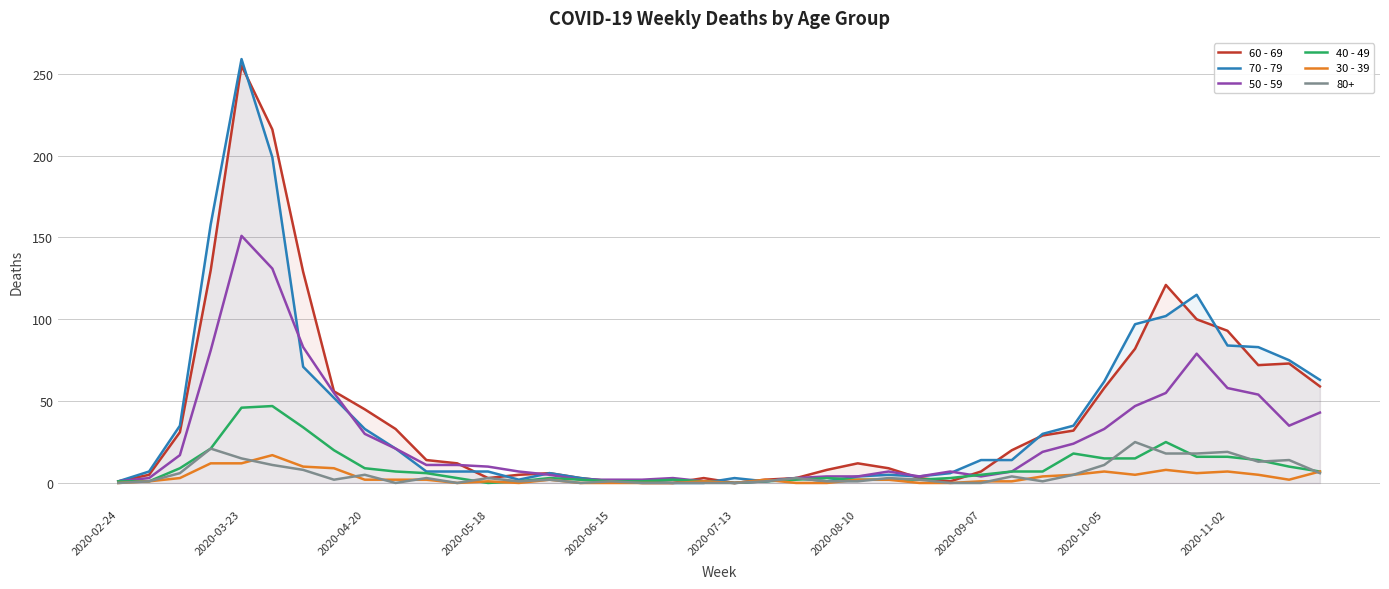

Is it true that 60 - 69 equals 30 at 2020-05-18?

False